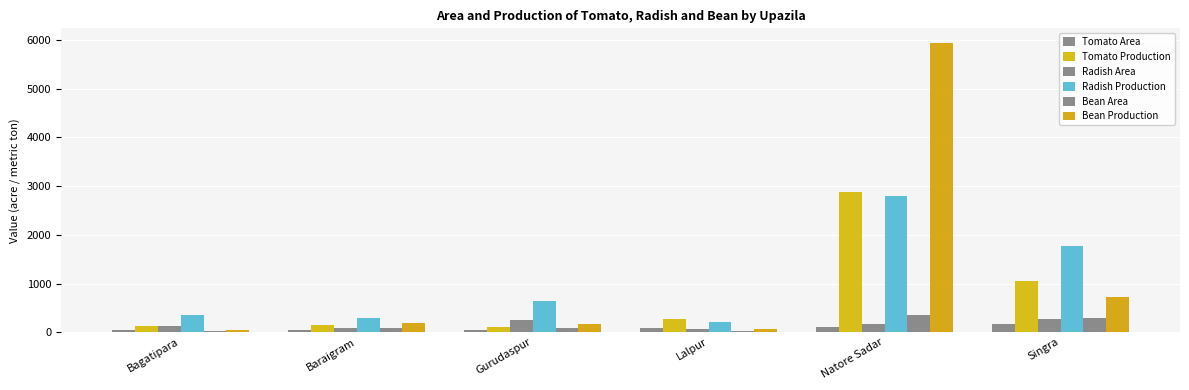

Is it true that Radish Area equals 258 at Gurudaspur?

True